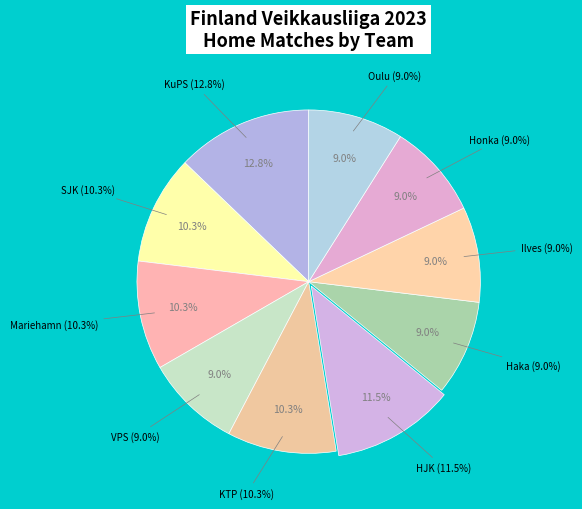

Is Ilves the majority of the pie?

No